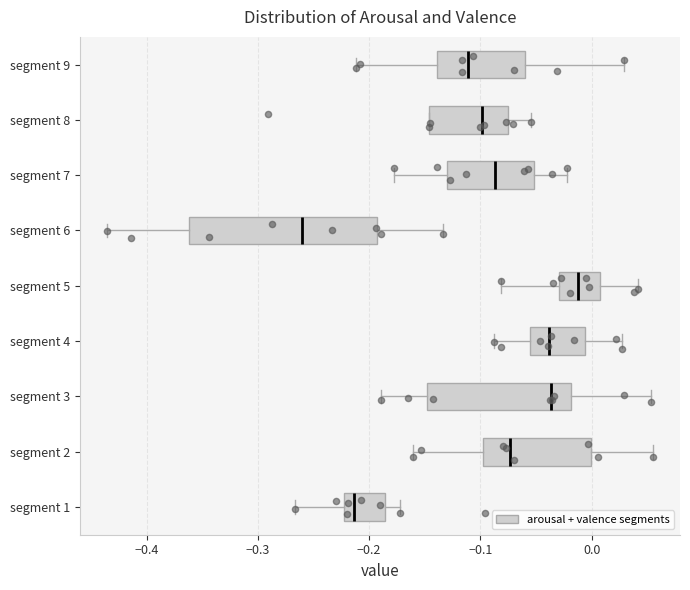

Comparing the boxes themselves (not the whiskers), which one is the widest?

segment 6